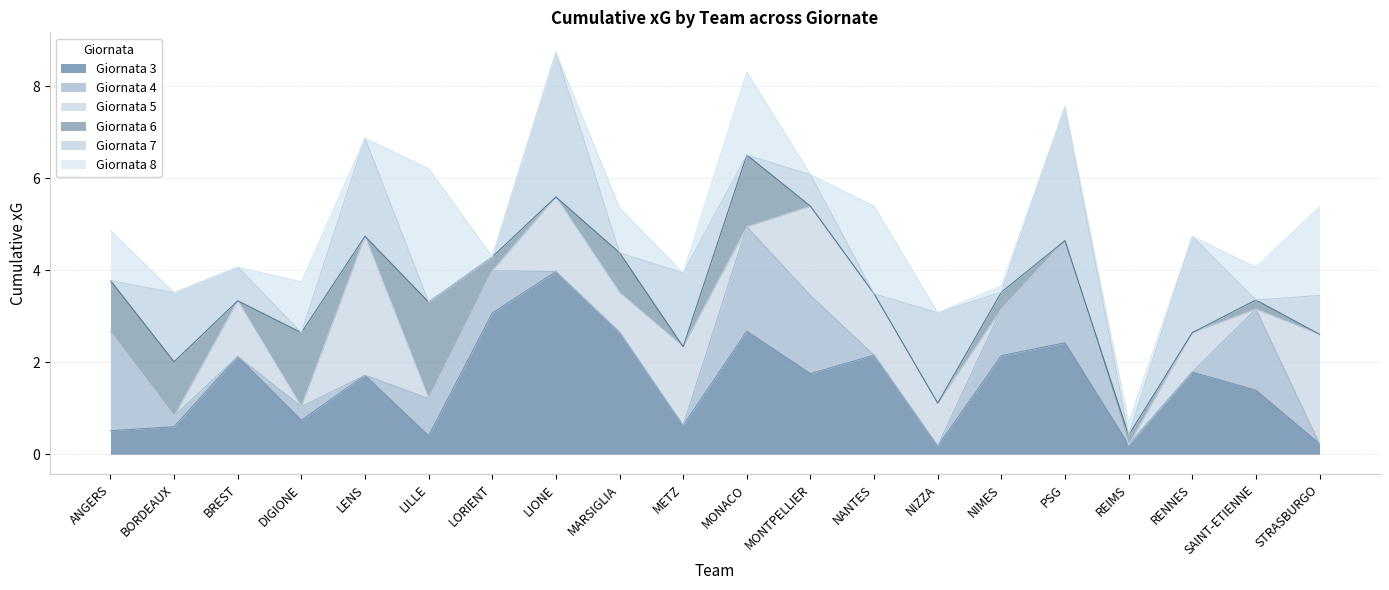

True or false: Giornata 6 and Giornata 5 cross at least once.

False